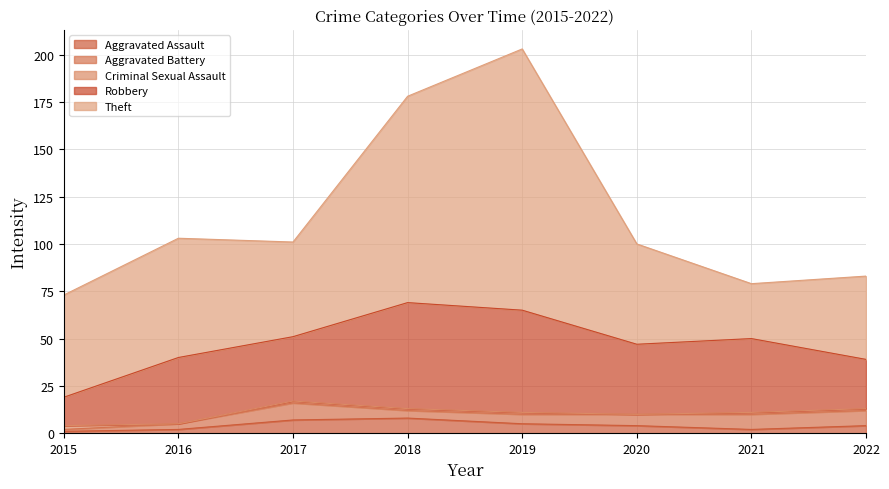

What is the approximate value of Aggravated Battery at 2021?

8